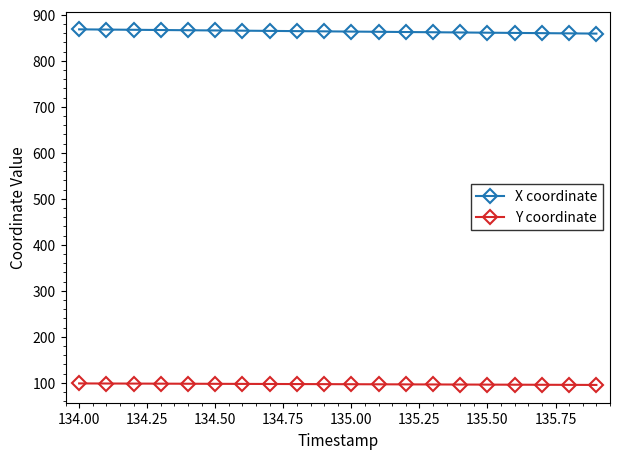

How many lines are shown in the chart?

2